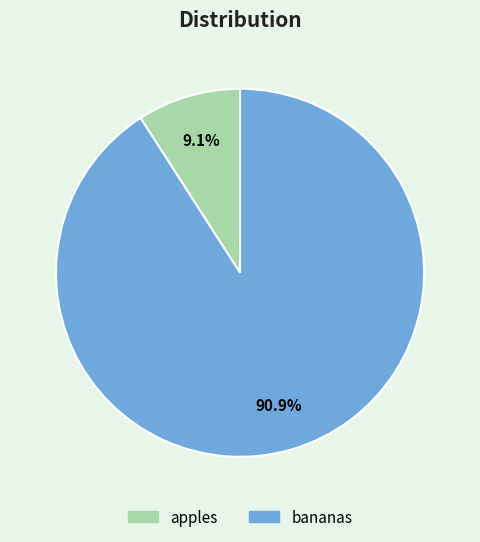

Rank the categories by value from highest to lowest.

bananas, apples